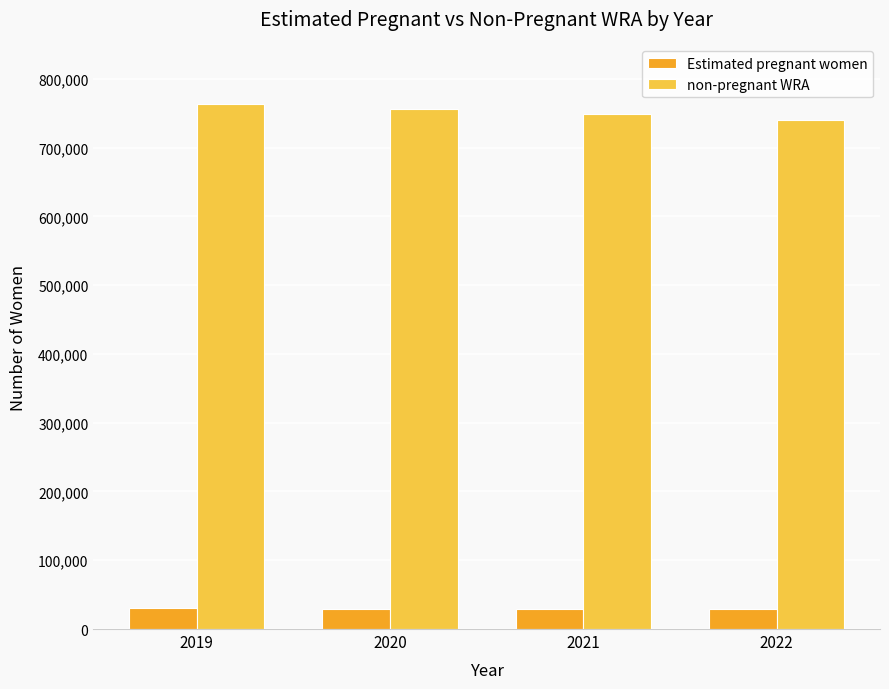

What is the spread (max minus min) of values at 2019?

733288.2